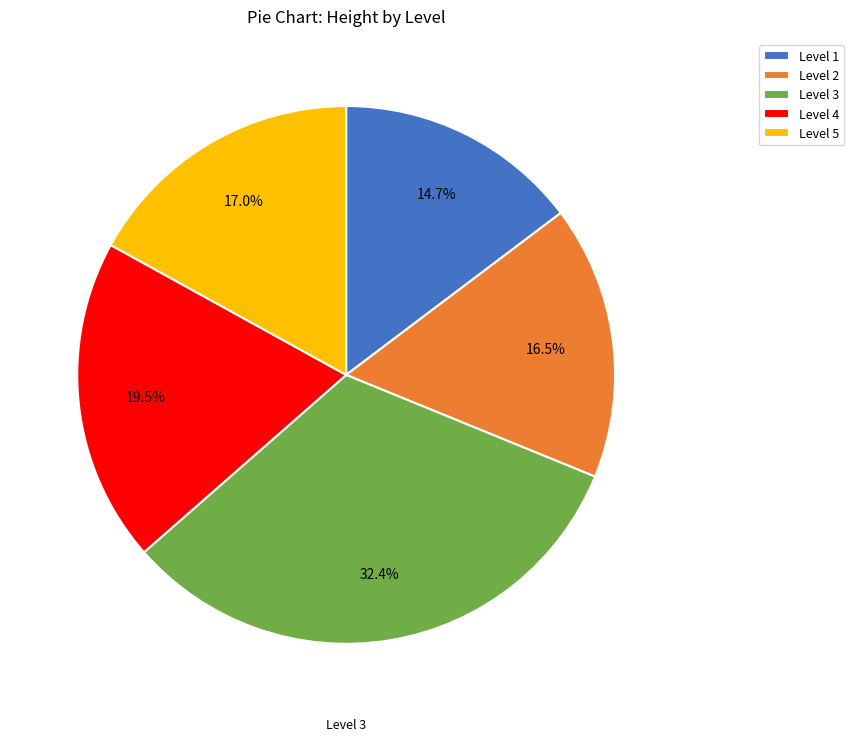

Which slice is the smallest?

Level 1